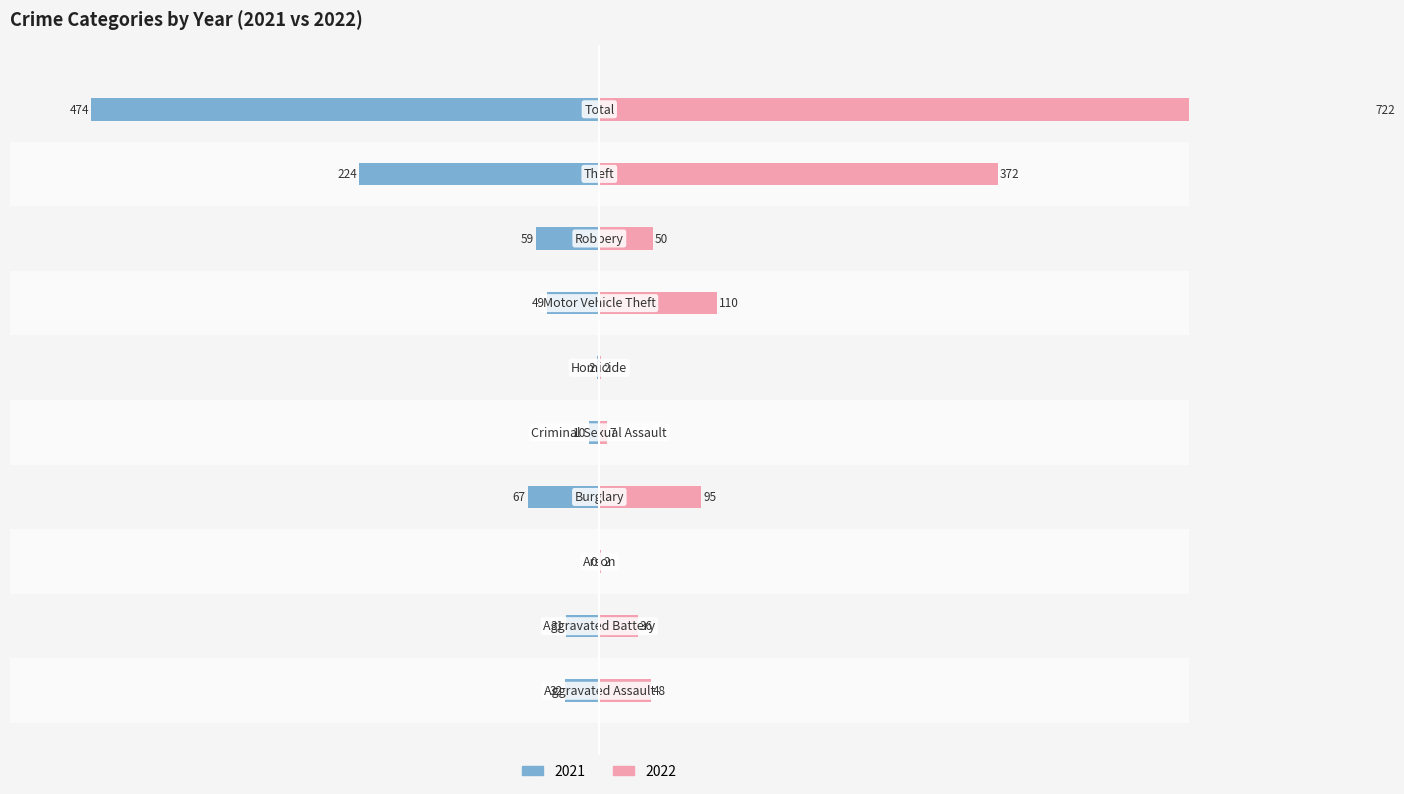

What is the difference between the maximum and minimum values in the 2021 series?

474